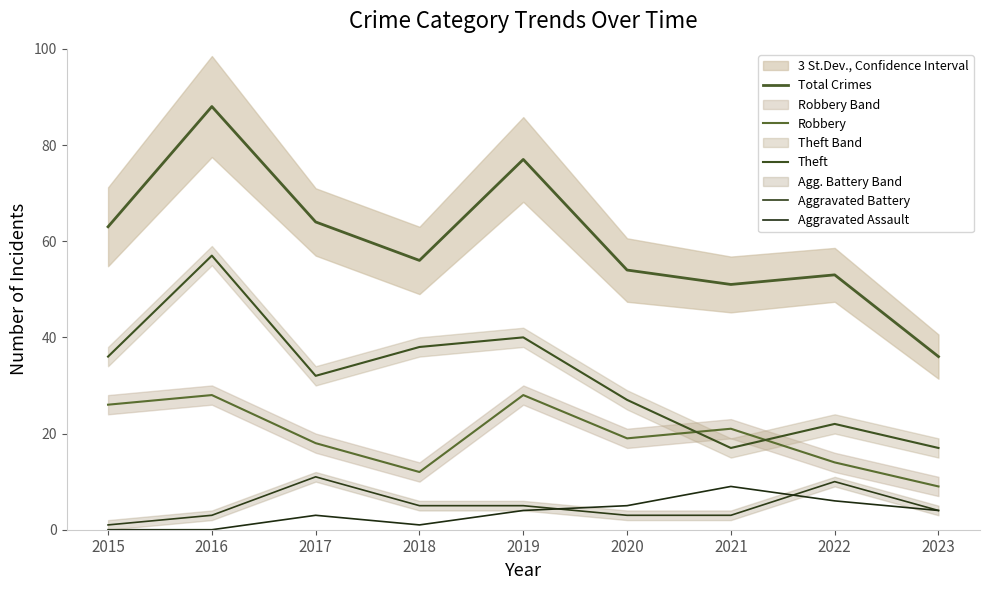

What is the difference between the maximum and minimum values in the Aggravated Assault series?

9